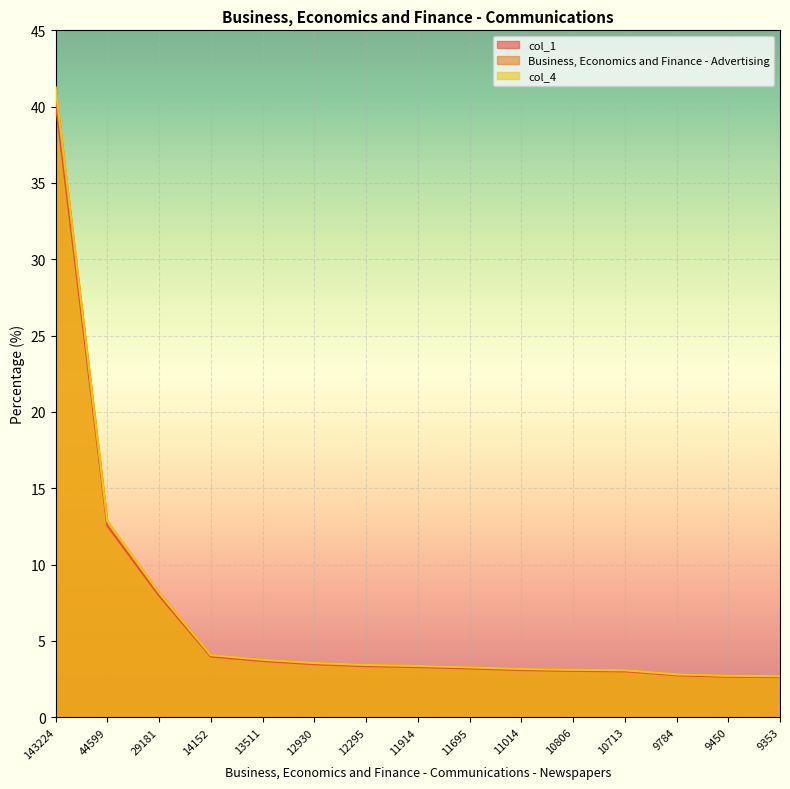

The value of col_1 at 11695 is 3.2. True or false?

True